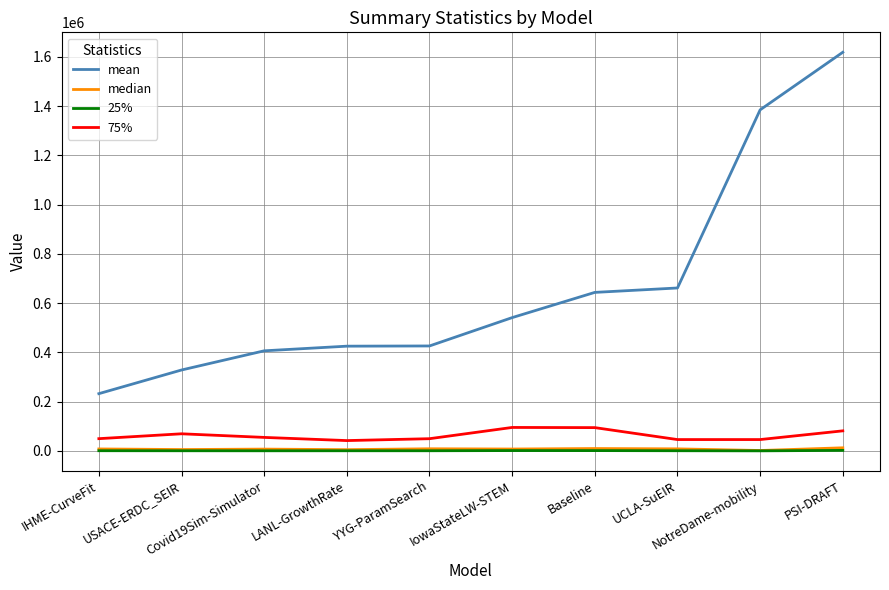

Which series has the widest spread of values?

mean